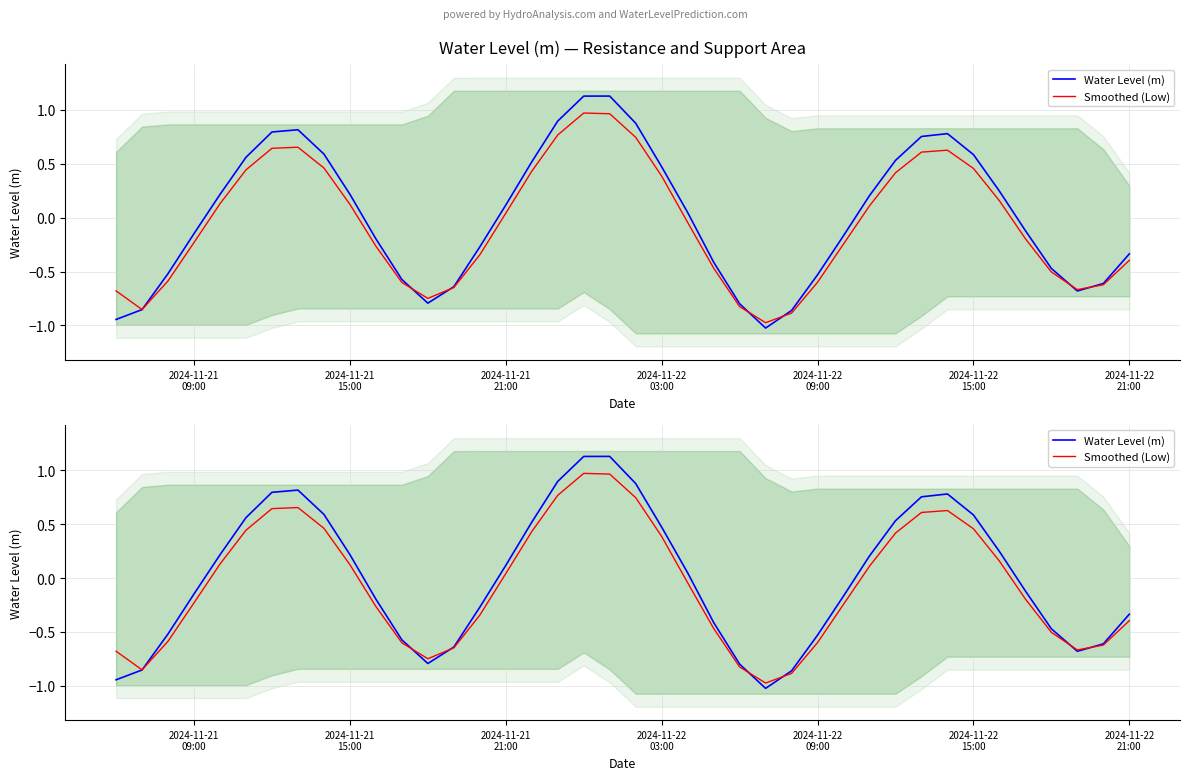

What are all the series names shown in the legend?

Water Level (m), Smoothed (Low)